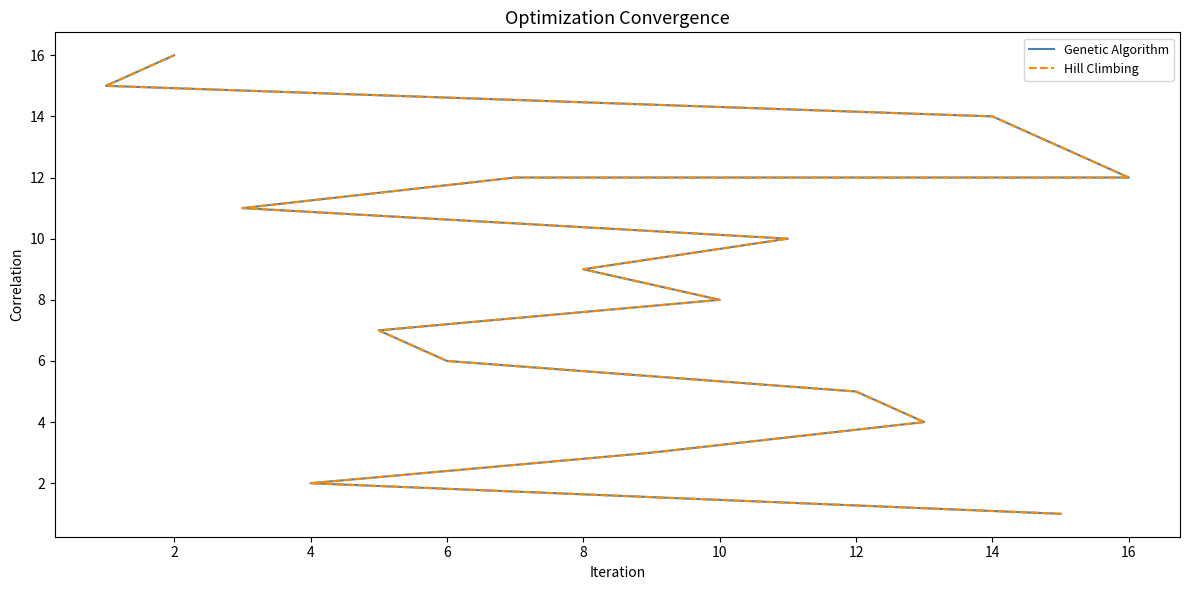

Does the chart display data point markers on the line(s)?

No